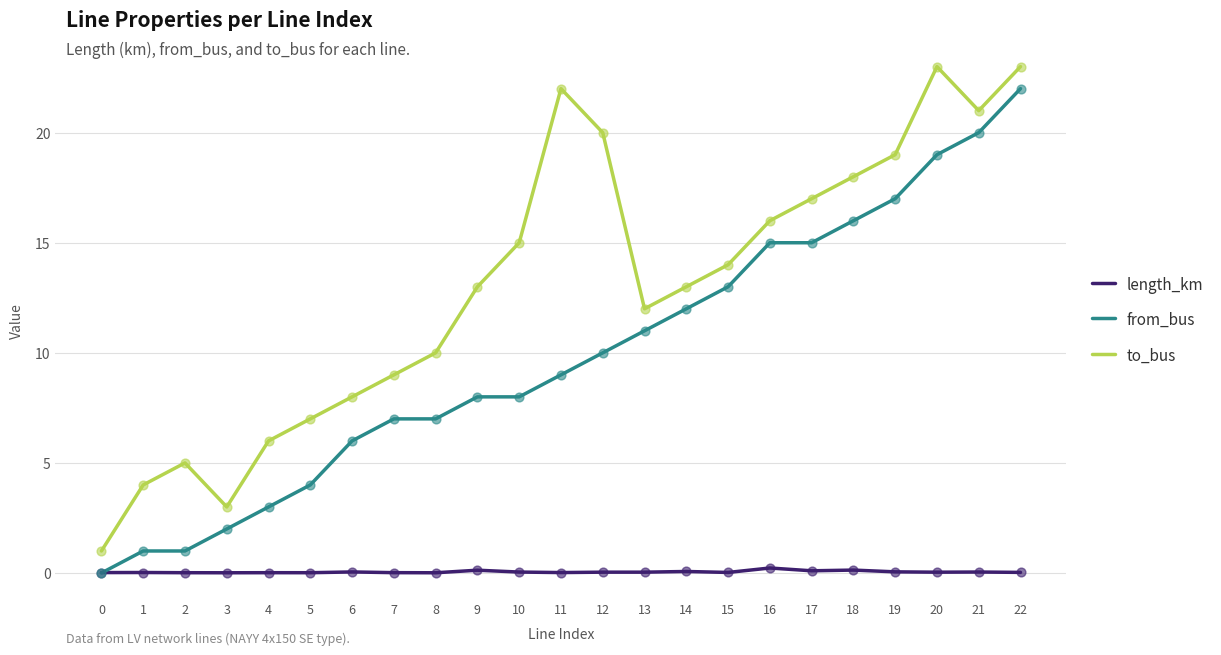

Which series changed the most between 14 and 17?

to_bus